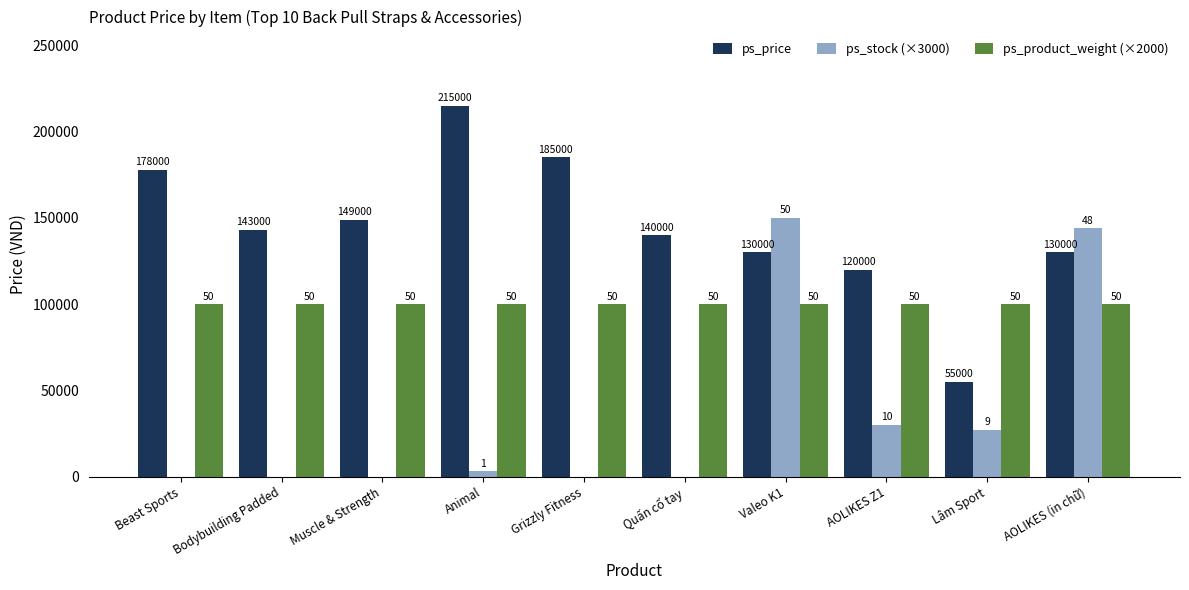

What position from the left is AOLIKES (in chữ)?

10